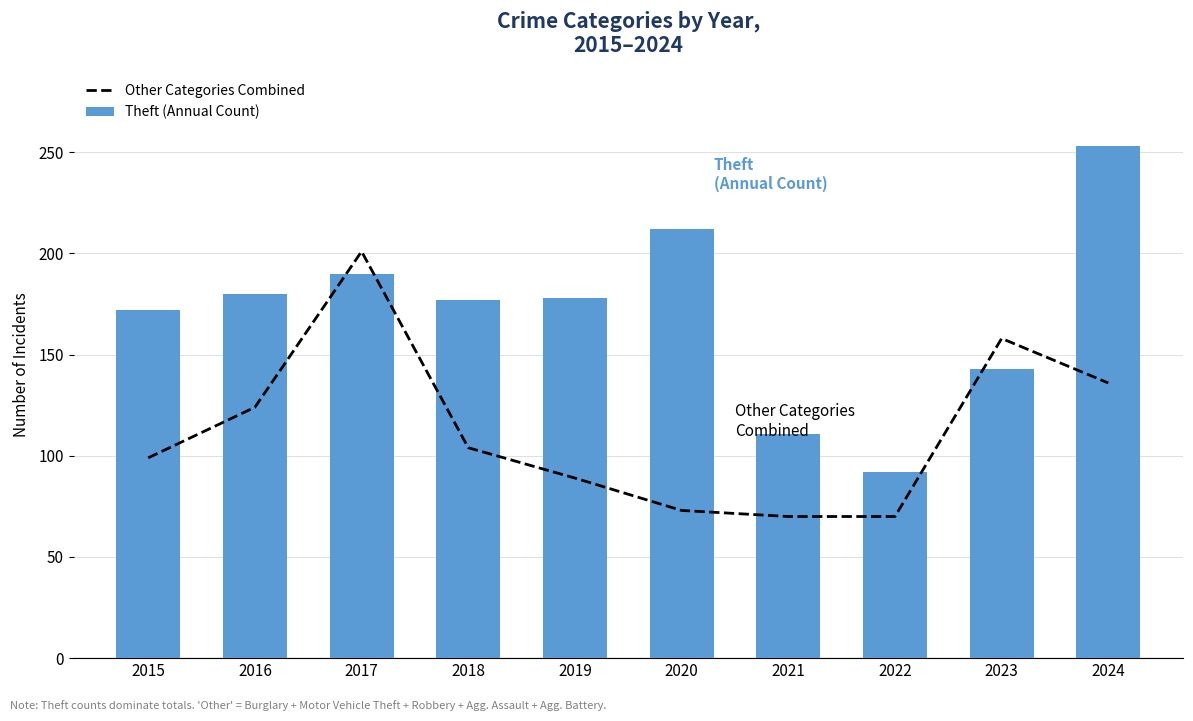

At 2024, list the series in order from largest to smallest.

Theft (Annual Count), Other Categories Combined